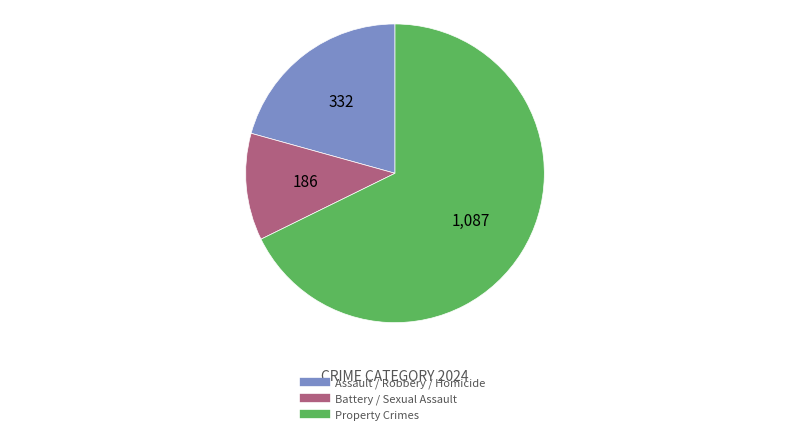

Is there a majority slice in this chart?

Yes